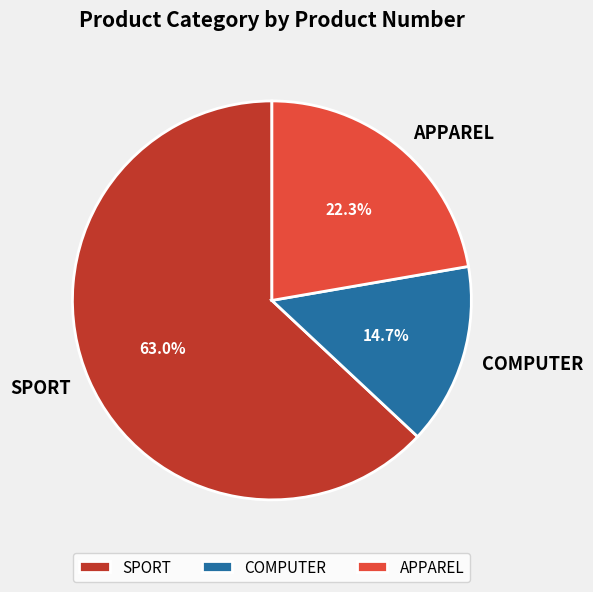

Is there a majority slice in this chart?

Yes